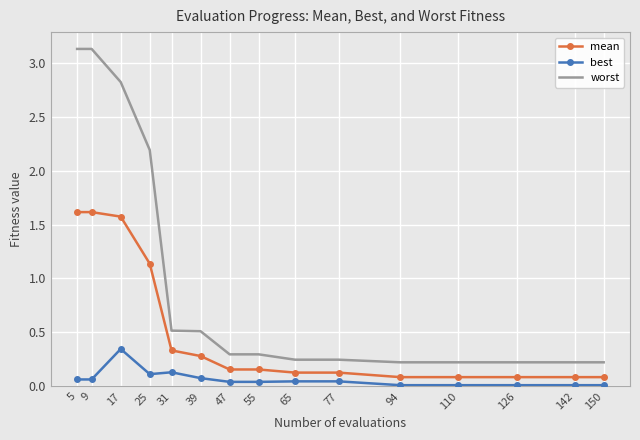

What is the sum of all mean values?

7.5